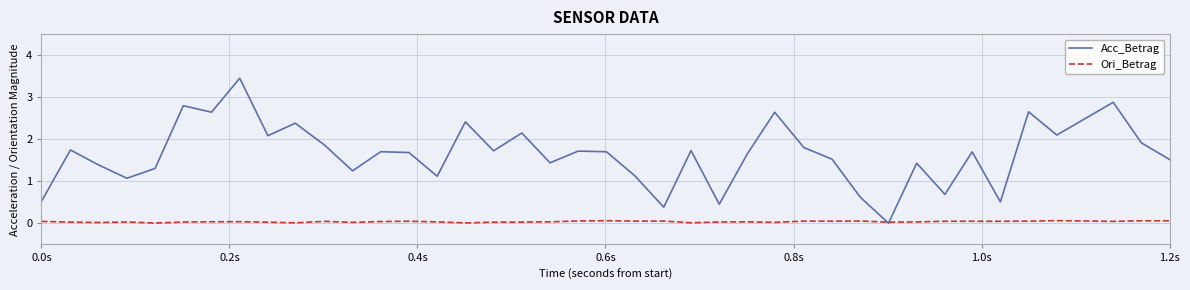

List the series in order of their overall mean, highest first.

Acc_Betrag, Ori_Betrag